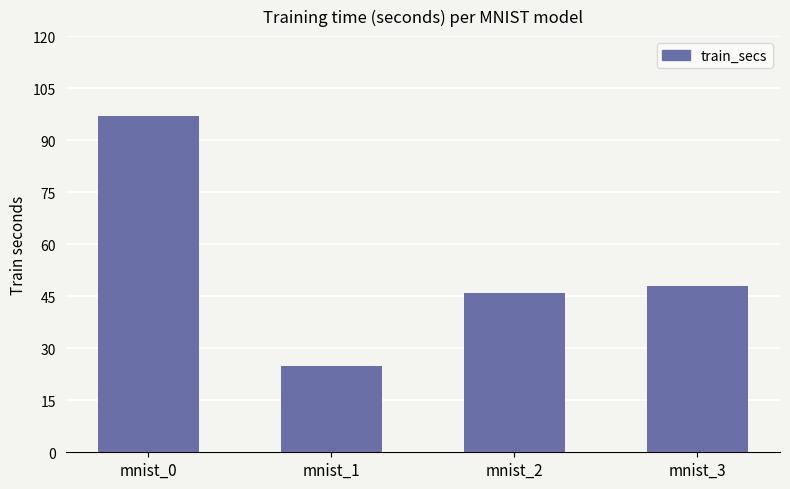

Which label corresponds to the smallest value in the chart?

mnist_1